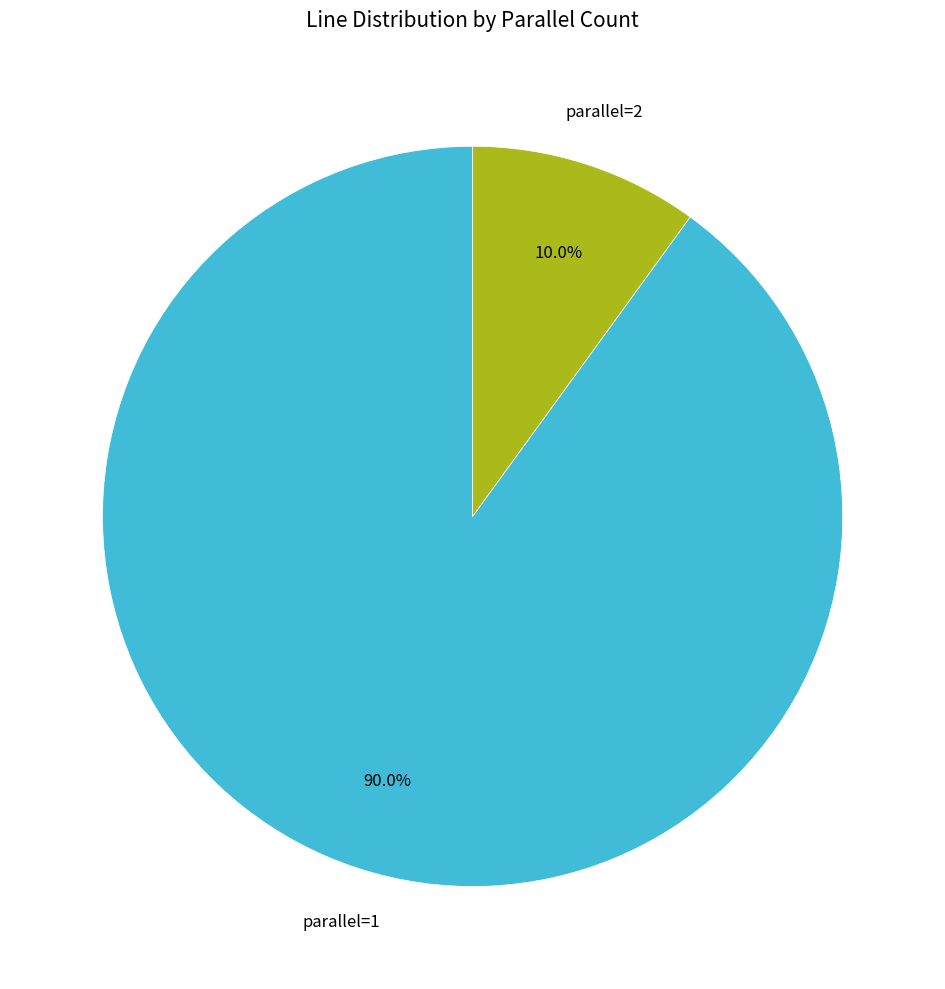

Is there a majority slice in this chart?

Yes